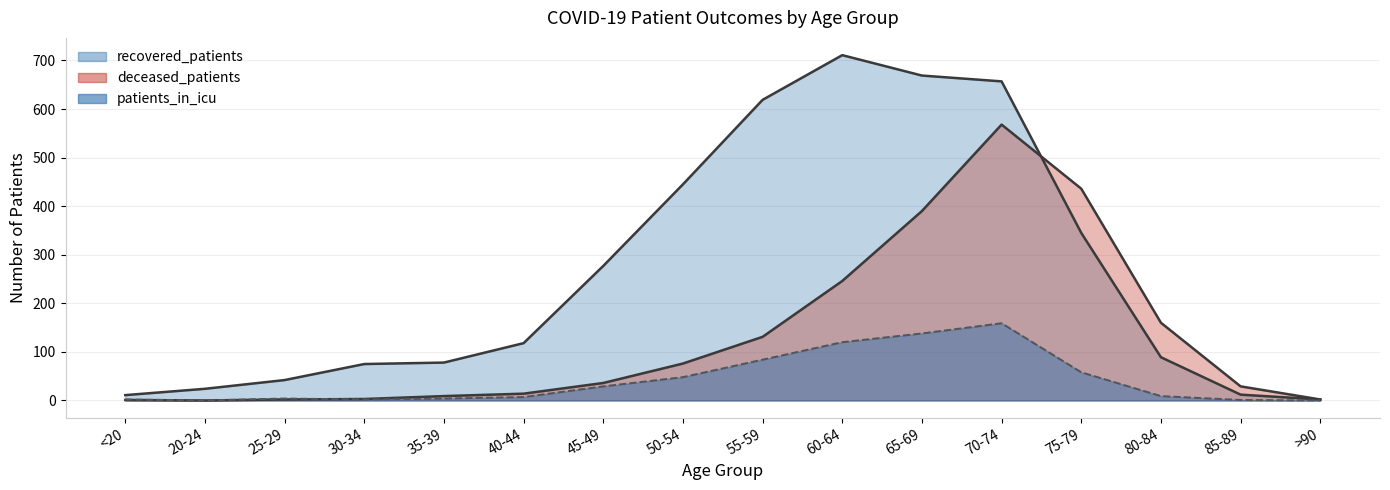

Reading left to right, what are all the values shown in this chart?

recovered_patients: 11	24	42	75	78	118	277	445	619	711	669	657	345	89	12	2
deceased_patients: 1	0	2	3	9	14	36	76	131	246	390	568	436	160	29	2
patients_in_icu: 2	0	4	2	4	7	29	48	84	120	138	159	58	9	1	0